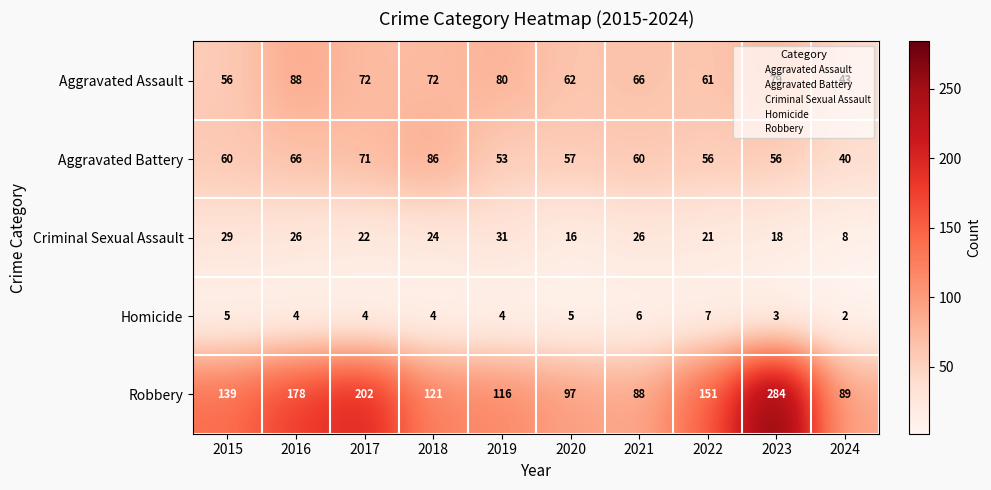

Between 2017 and 2021, which series saw the biggest shift?

Robbery